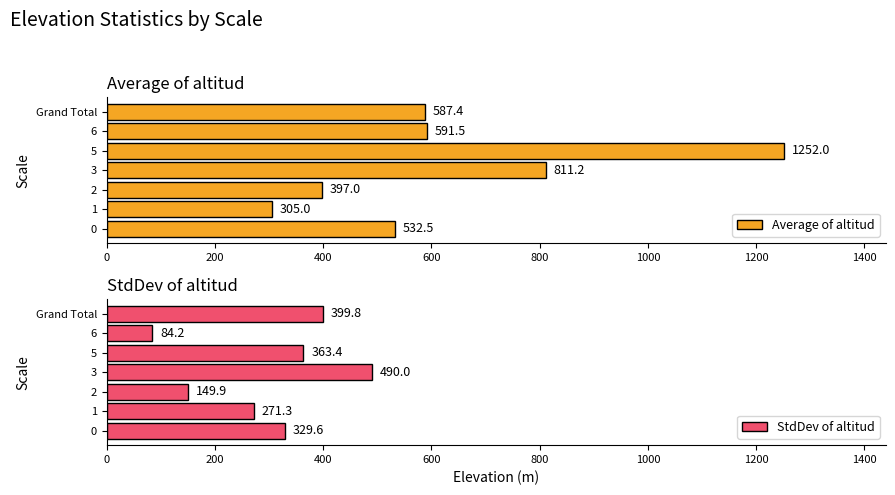

What is the maximum value for Average of altitud?

1252.0